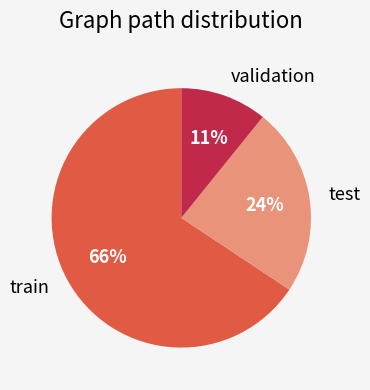

Rank the categories by value from lowest to highest.

validation, test, train